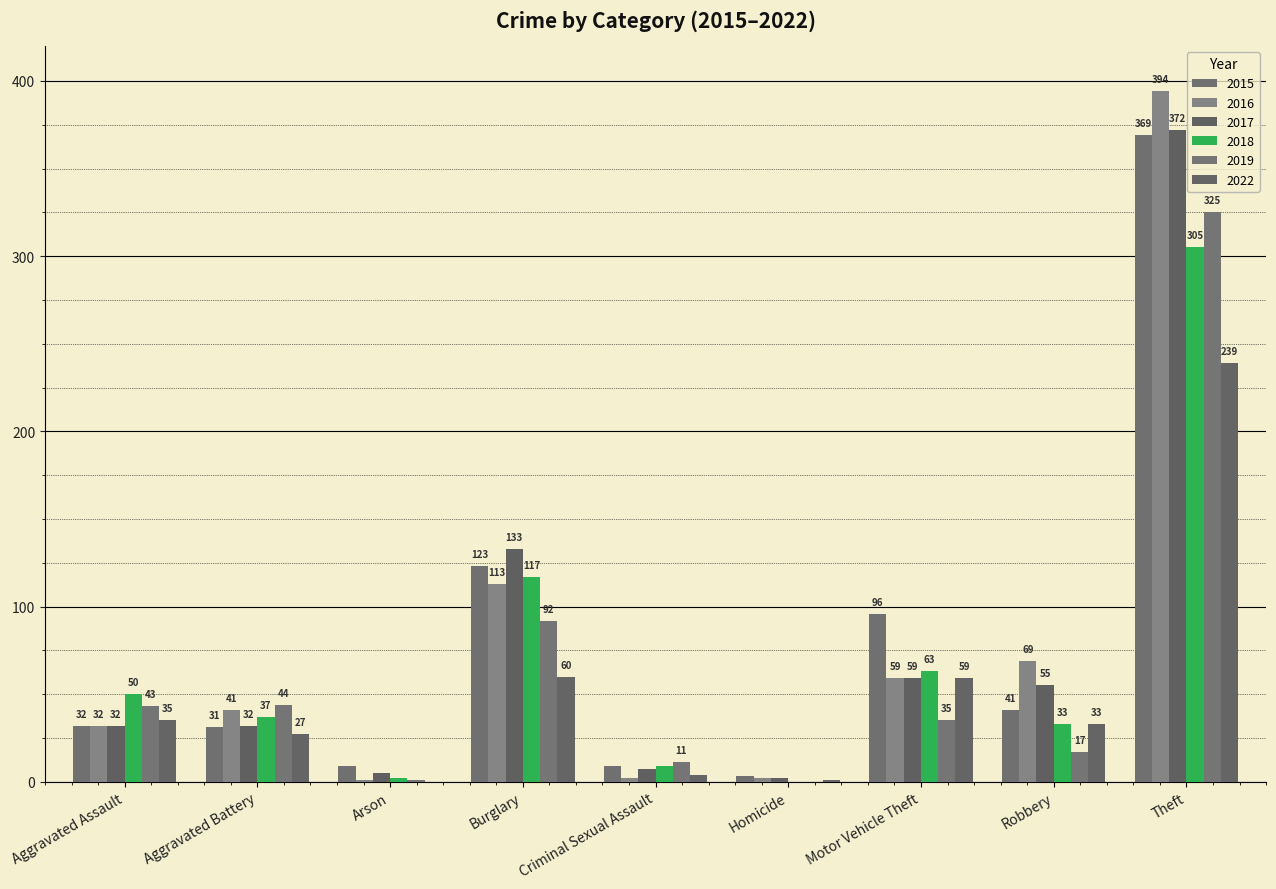

How many categories are shown in the chart?

9